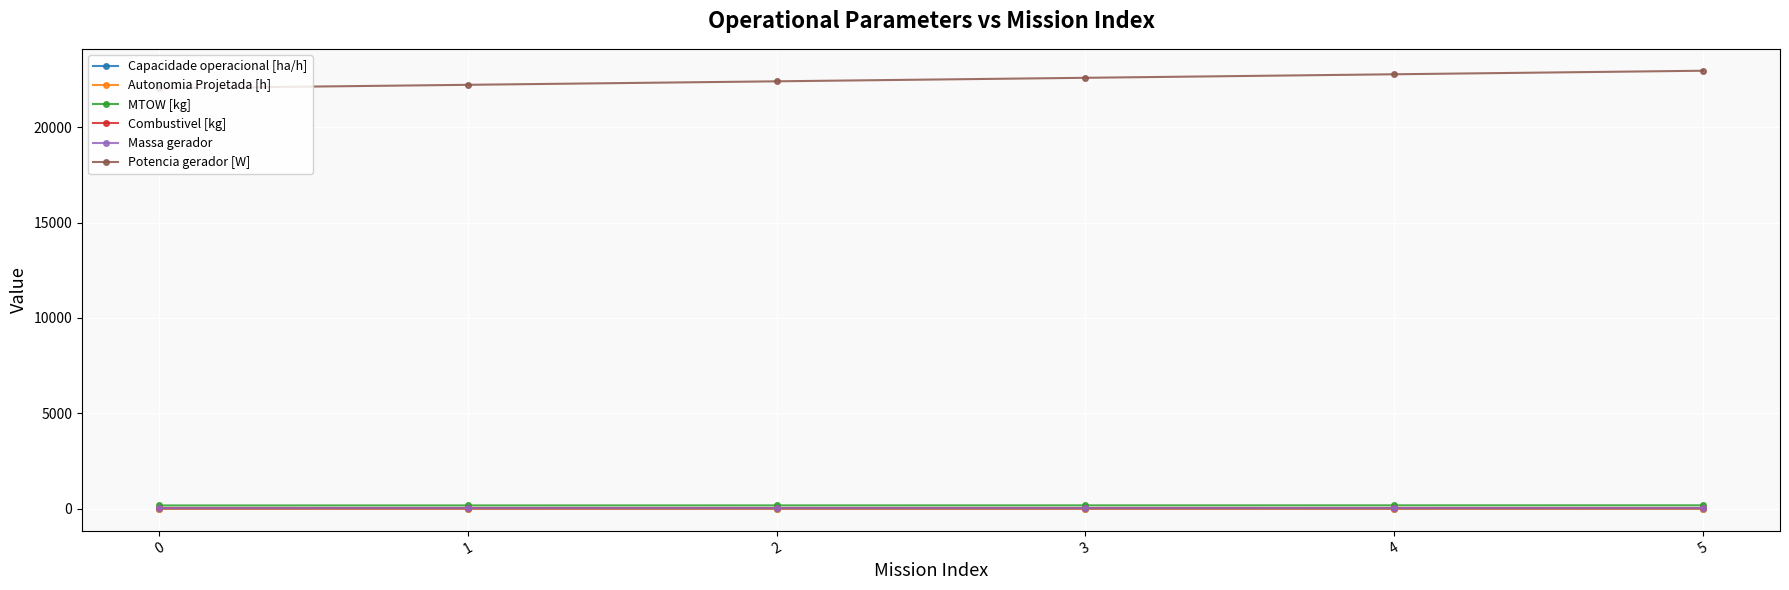

Which series has the largest range (max minus min)?

Potencia gerador [W]